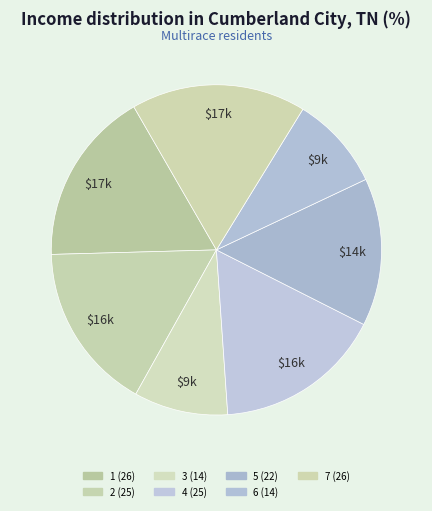

Which has a higher value, 6 or 5?

5